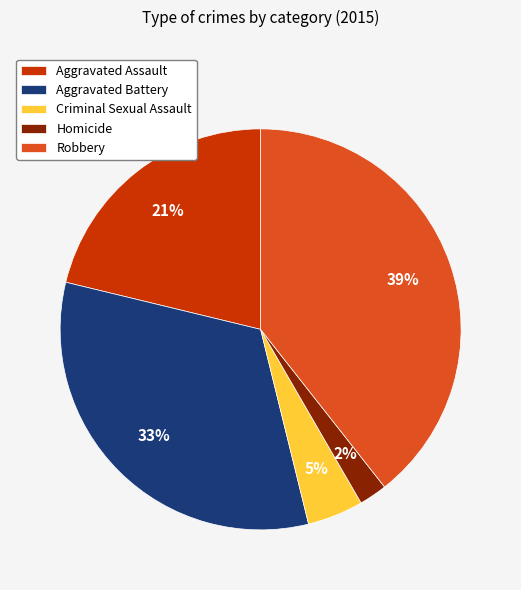

Combined, do Robbery and Aggravated Assault account for over 50%?

Yes